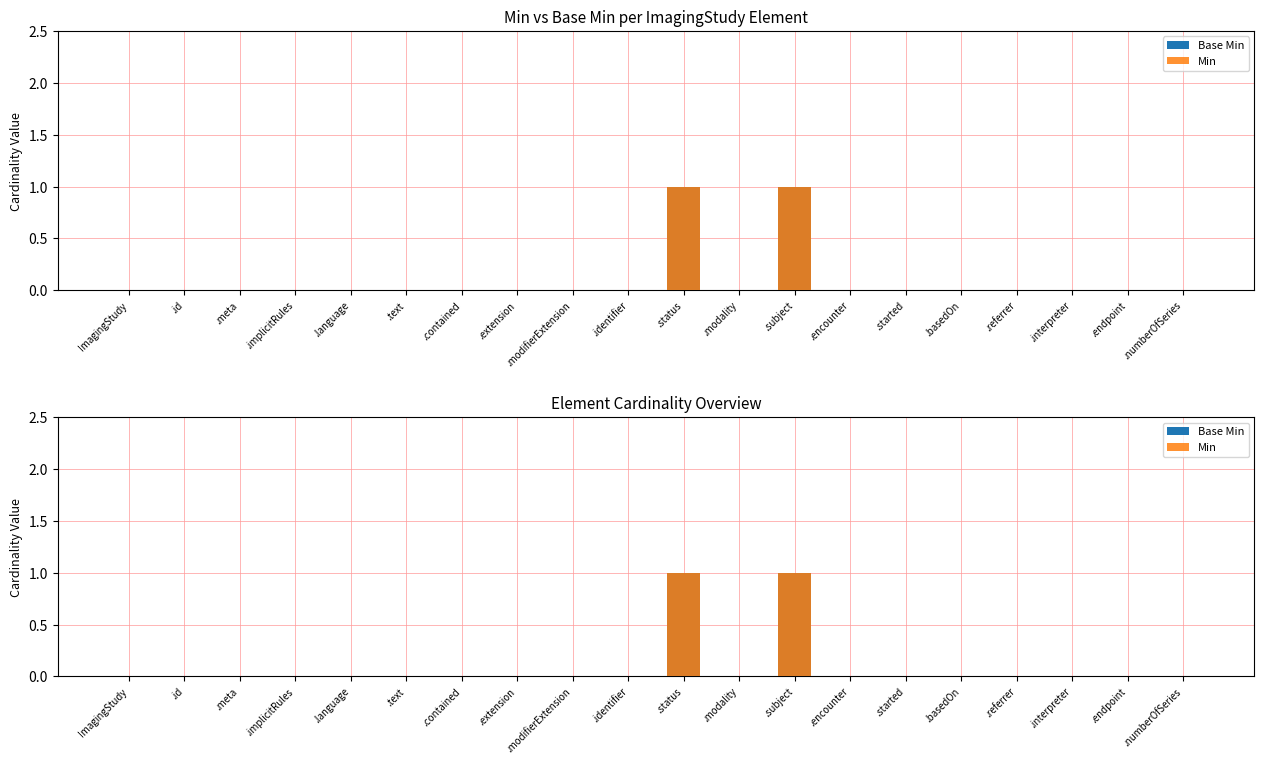

How many groups of bars are there?

20